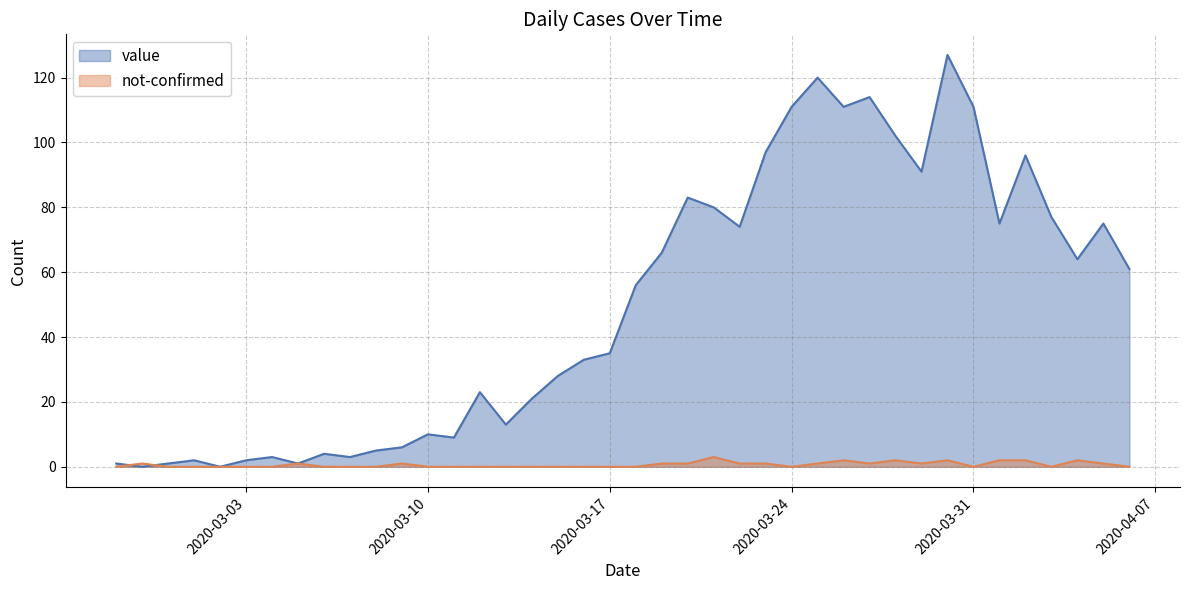

What is the difference between the maximum and minimum values in the not-confirmed series?

3